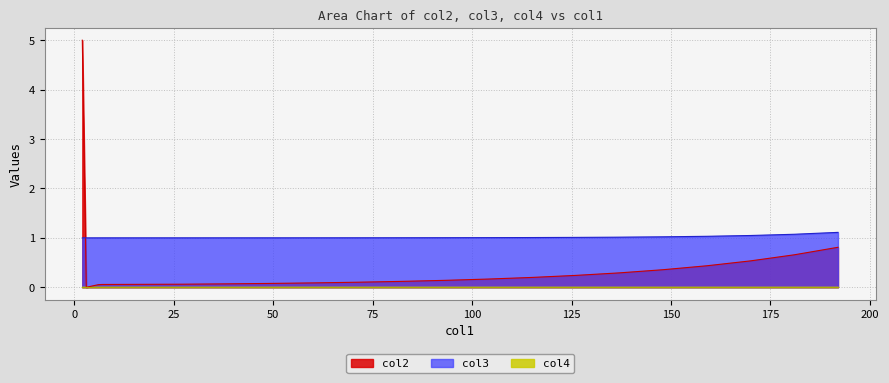

What is the sum of all col2 values?

9.5